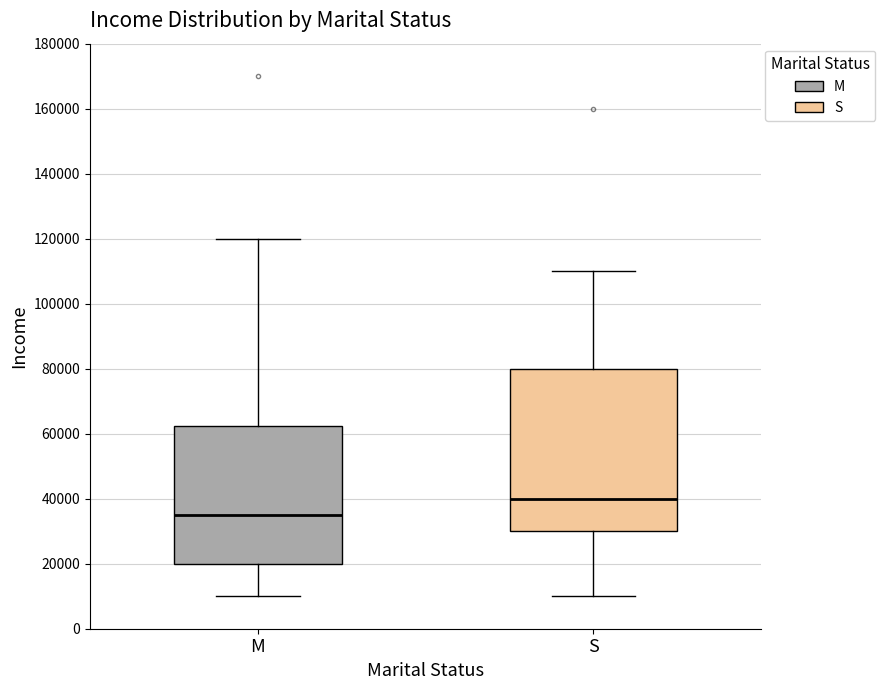

Reading left to right, read every box against the y-axis: the position of its median line, the range the box covers, and the ends of its whiskers. The values are not printed on the chart, so give them approximately, as read against the axis.

M: median 36000, box 20000 to 62000, whiskers 10000 to 120000
S: median 40000, box 30000 to 80000, whiskers 10000 to 110000